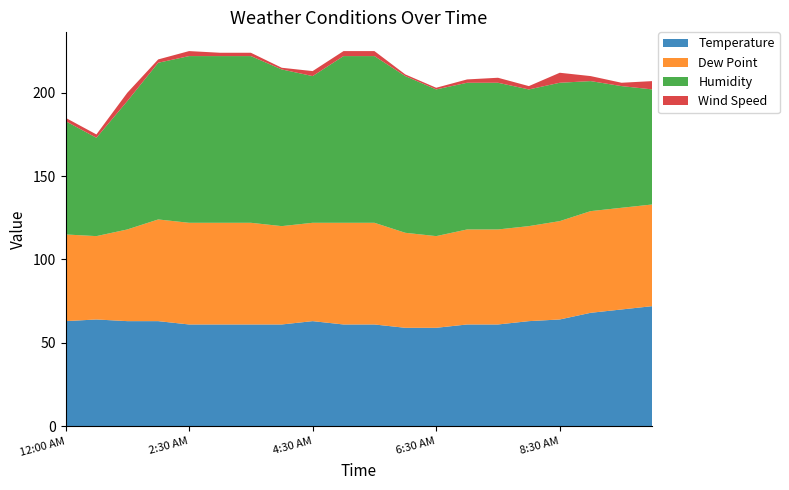

Reading left to right, transcribe all the data shown in this chart.

Temperature: 63	64	63	63	61	61	61	61	63	61	61	59	59	61	61	63	64	68	70	72
Dew Point: 52	50	55	61	61	61	61	59	59	61	61	57	55	57	57	57	59	61	61	61
Humidity: 68	59	77	94	100	100	100	94	88	100	100	94	88	88	88	82	83	78	73	69
Wind Speed: 2	2	5	2	3	2	2	1	3	3	3	1	1	2	3	2	6	3	2	5